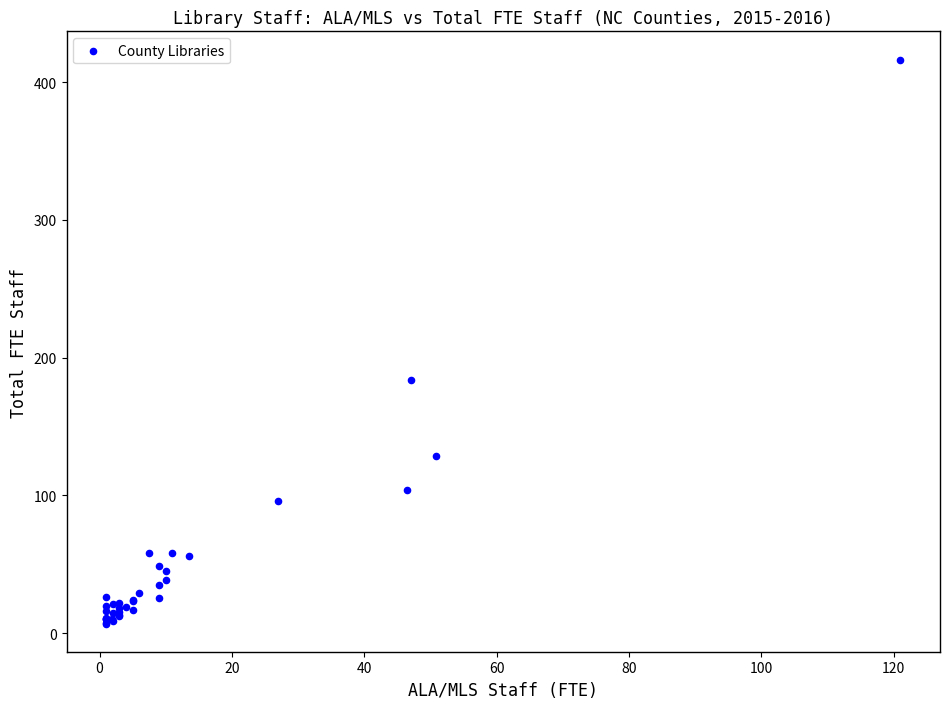

What Y value in the scatter plot is closest to 211?

183.8